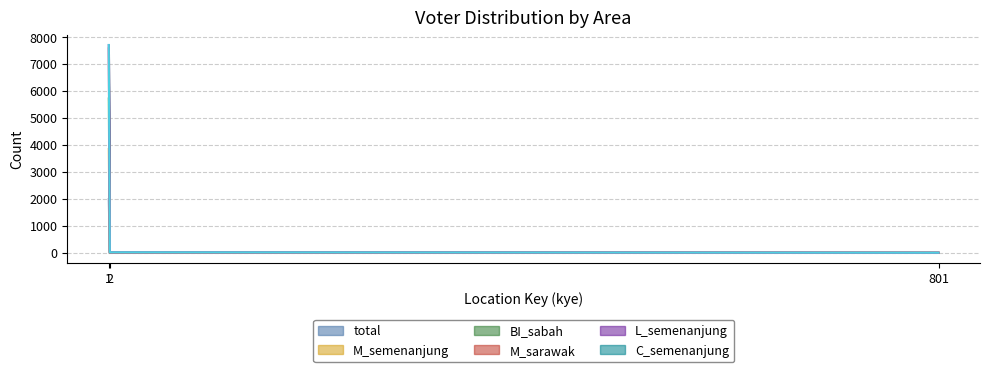

What is the value of the M_sarawak point at the 3rd from the left?

3